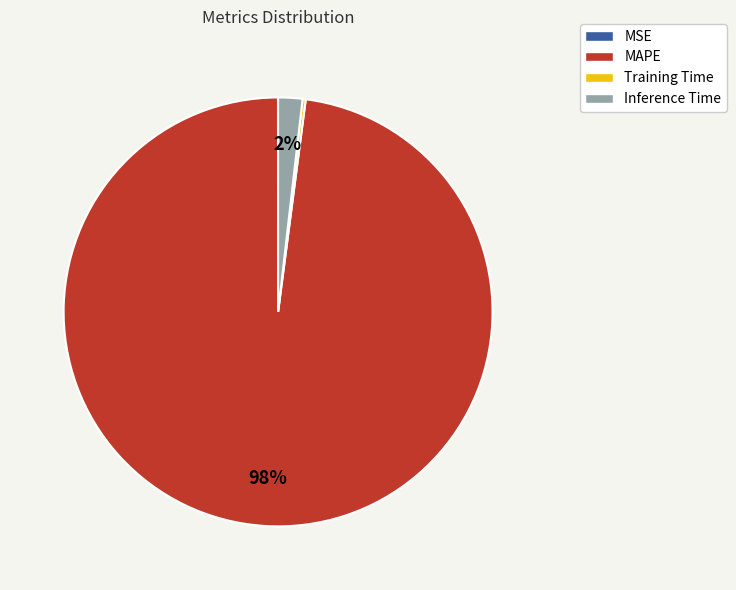

Which slice is the largest?

MAPE